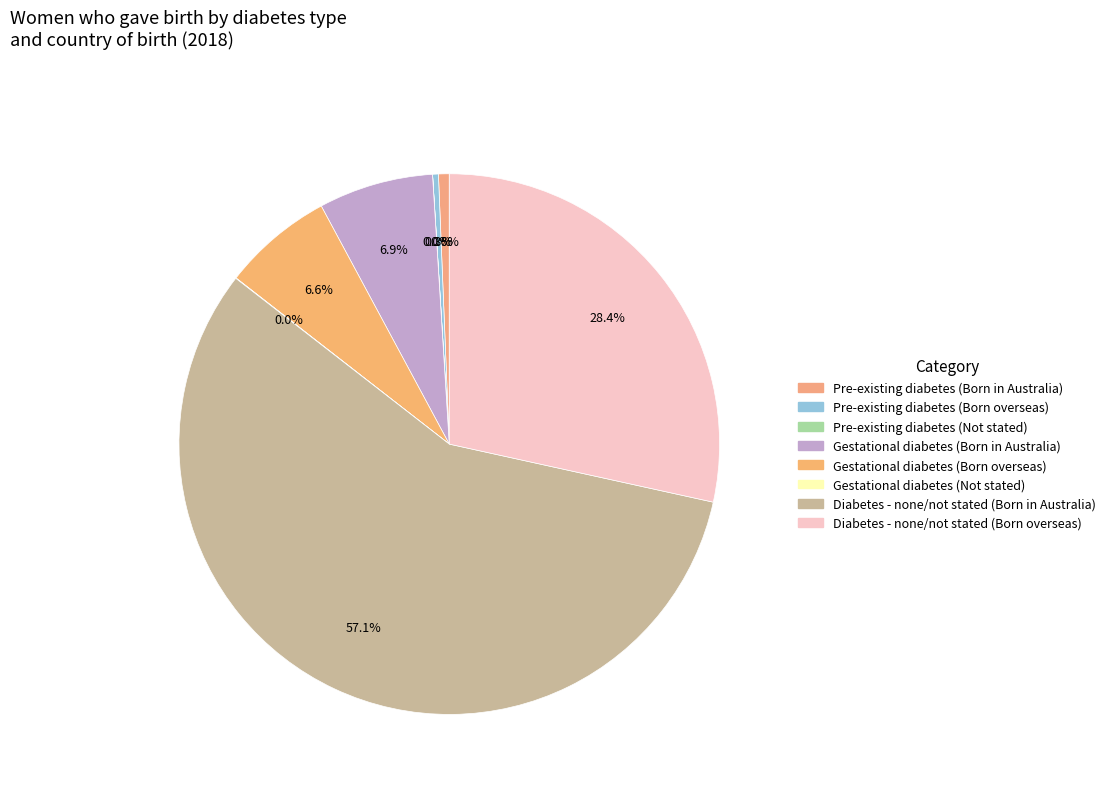

Is there any slice that represents more than half of the pie?

Yes